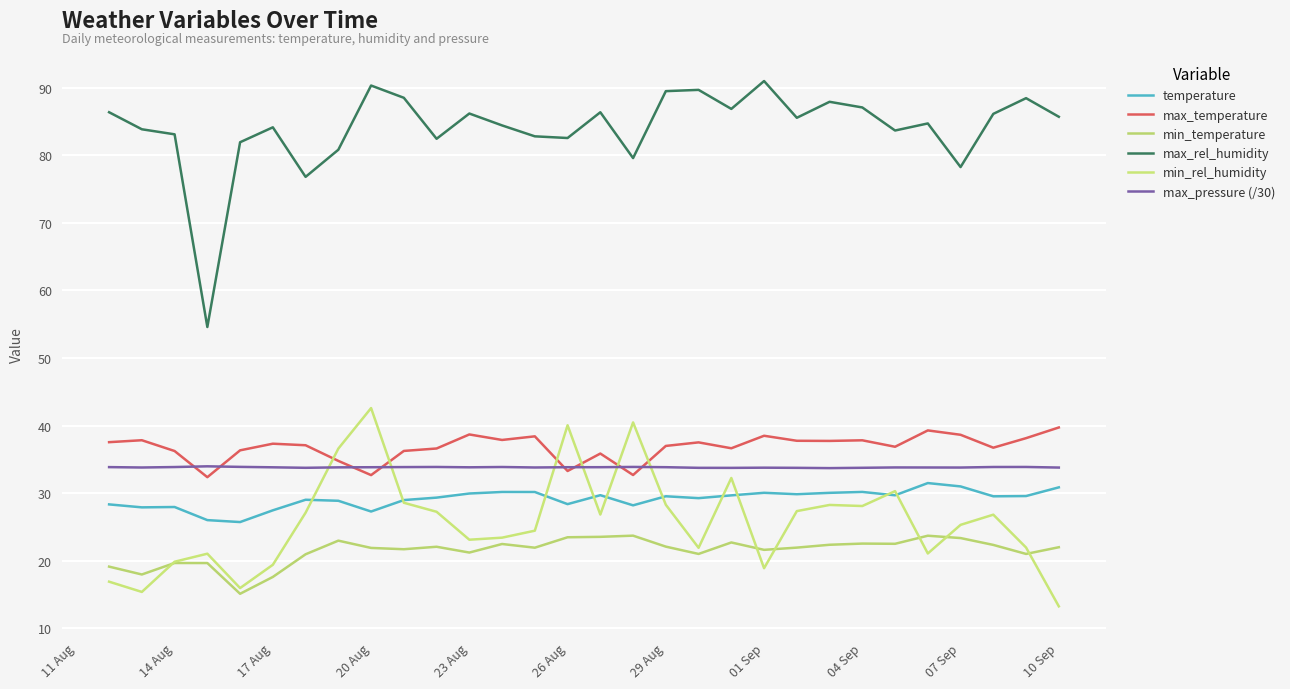

What are all the series names shown in the legend?

temperature, max_temperature, min_temperature, max_rel_humidity, min_rel_humidity, max_pressure (/30)